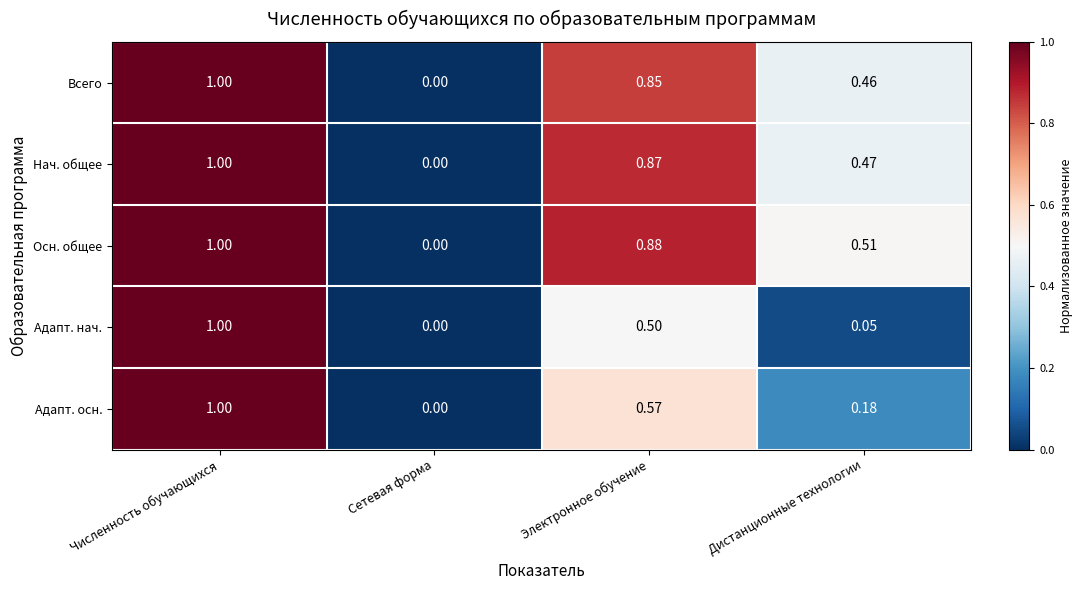

List the labels in order of Нач. общее value, smallest first.

Сетевая форма, Дистанционные технологии, Электронное обучение, Численность обучающихся